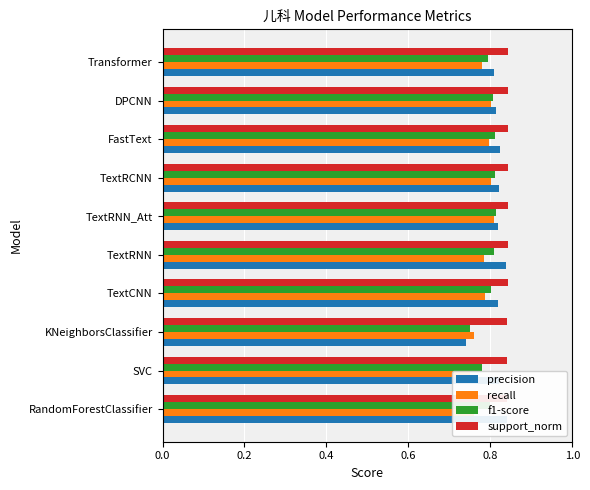

Reading left to right, what are all the values shown in this chart?

precision: 0.8	0.8	0.7	0.8	0.8	0.8	0.8	0.8	0.8	0.8
recall: 0.8	0.8	0.8	0.8	0.8	0.8	0.8	0.8	0.8	0.8
f1-score: 0.8	0.8	0.8	0.8	0.8	0.8	0.8	0.8	0.8	0.8
support_norm: 0.8	0.8	0.8	0.8	0.8	0.8	0.8	0.8	0.8	0.8